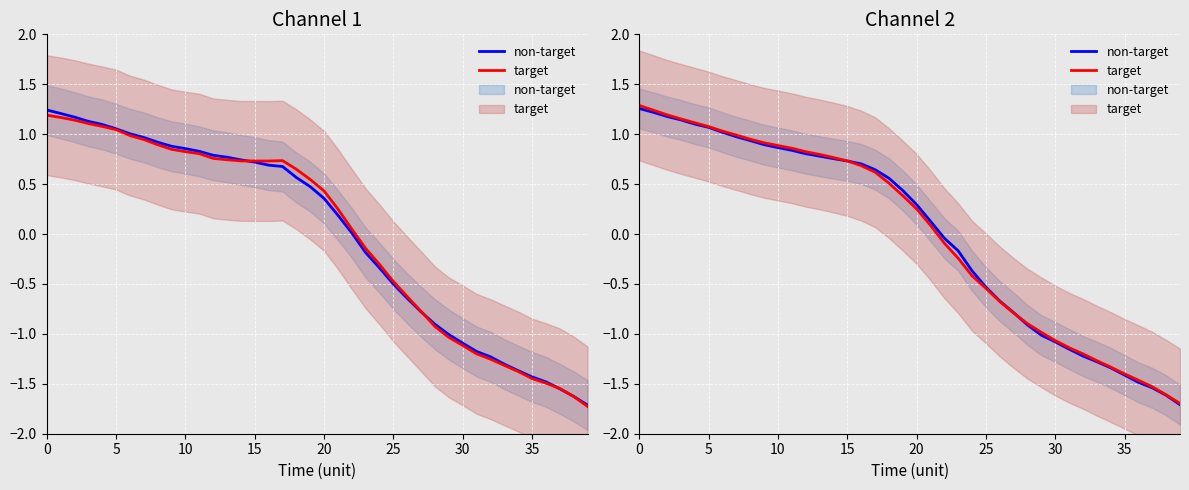

How many intersections are there between target and non-target?

2